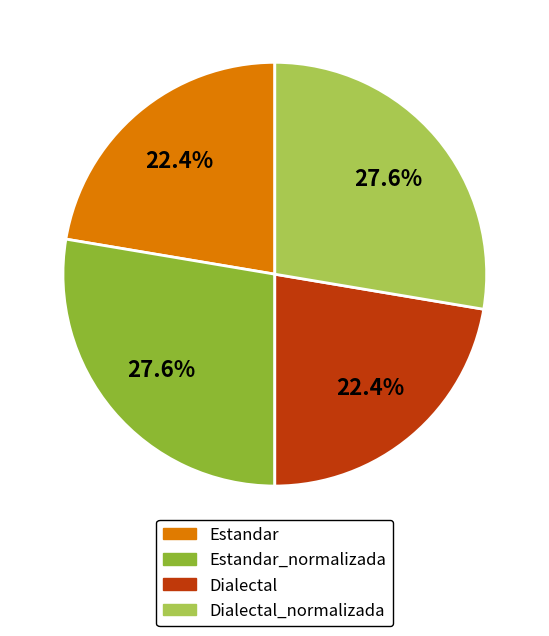

Is there a majority slice in this chart?

No